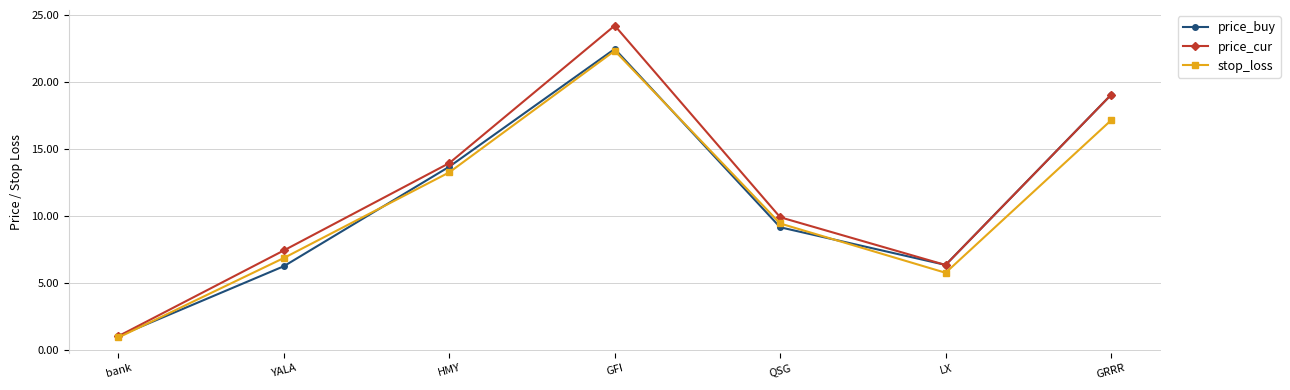

What is the approximate value of price_cur at GRRR?

19.0